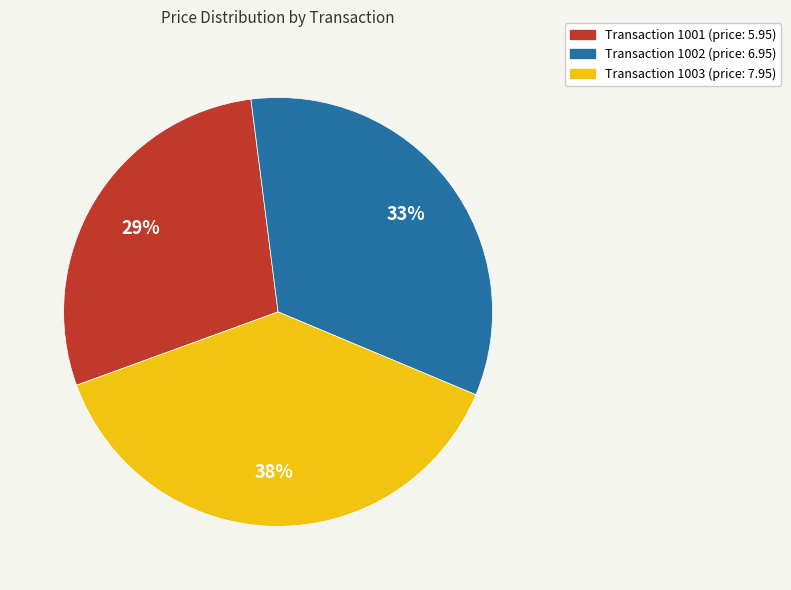

To the nearest percent, what is the average slice percentage?

33%